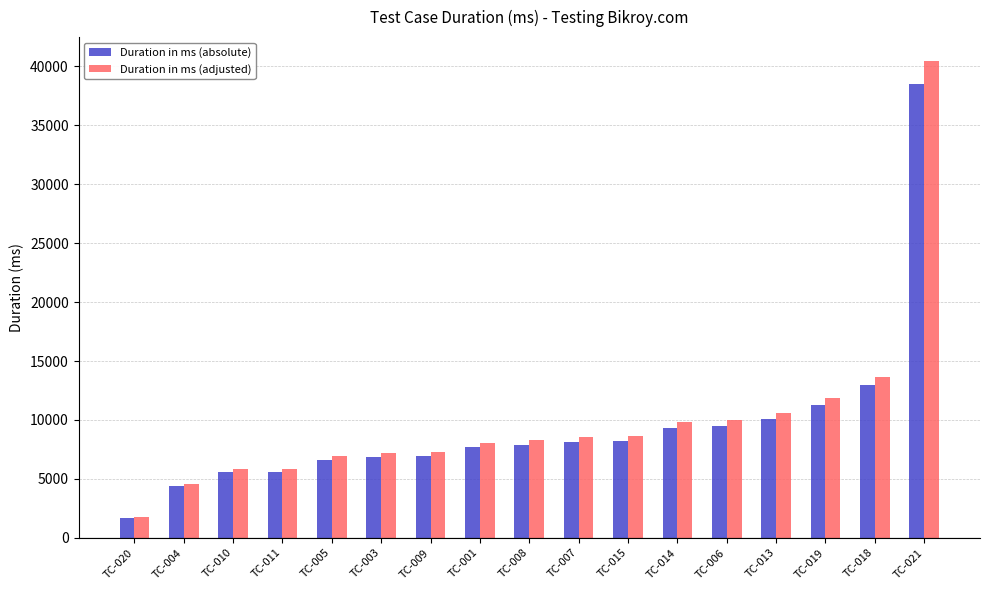

At which category is the sum across all series the highest?

TC-021